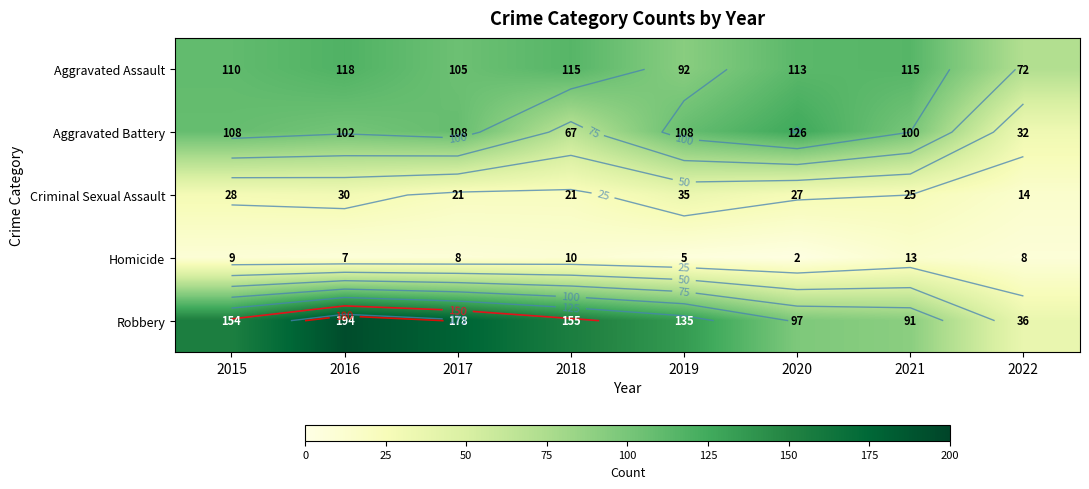

At which label does Aggravated Assault first exceed 113?

2016